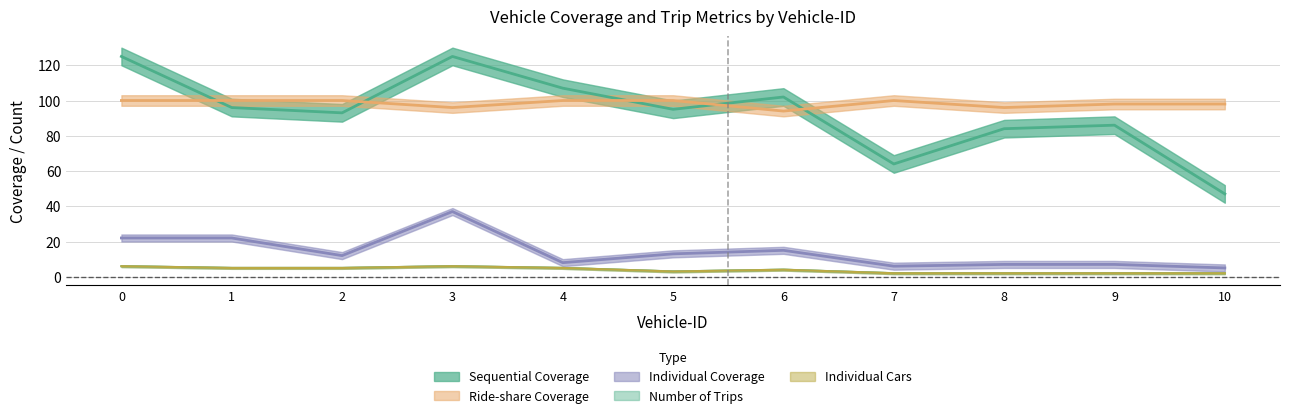

What is the difference between the maximum and minimum values in the Individual Cars series?

4